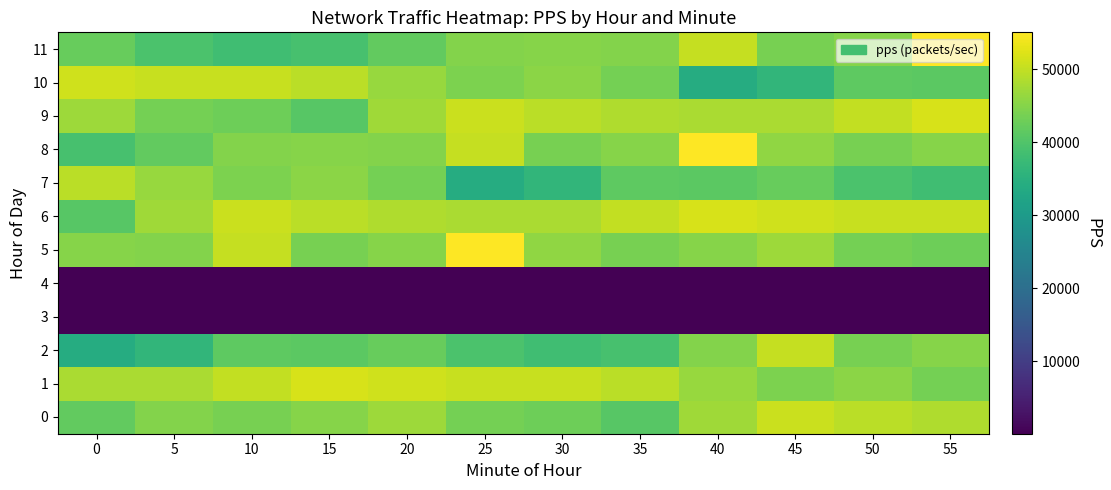

Count the number of data series in this chart.

12